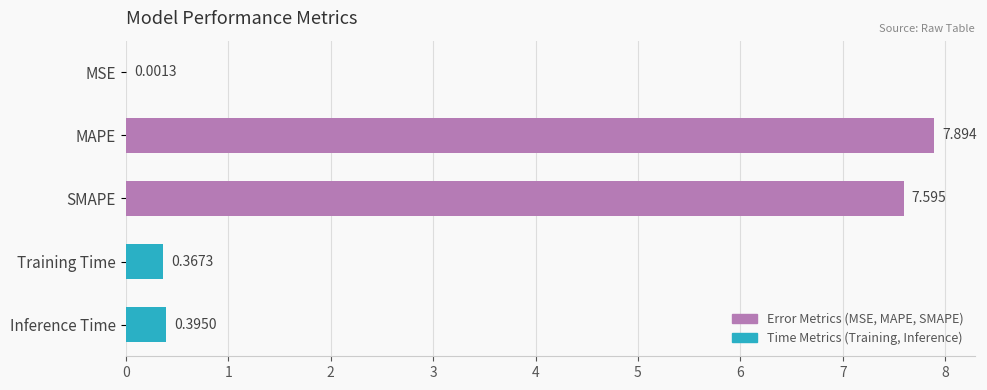

What is the greatest value displayed?

7.9